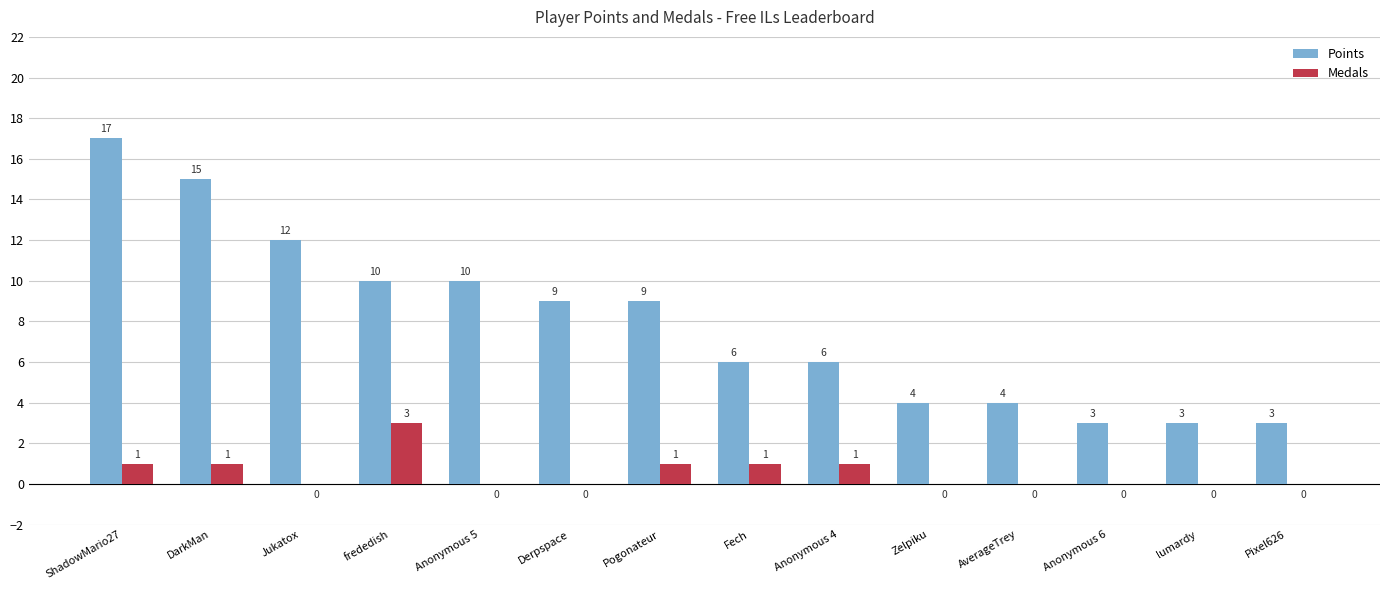

What is the sum of the Points values at Anonymous 6 and lumardy?

6